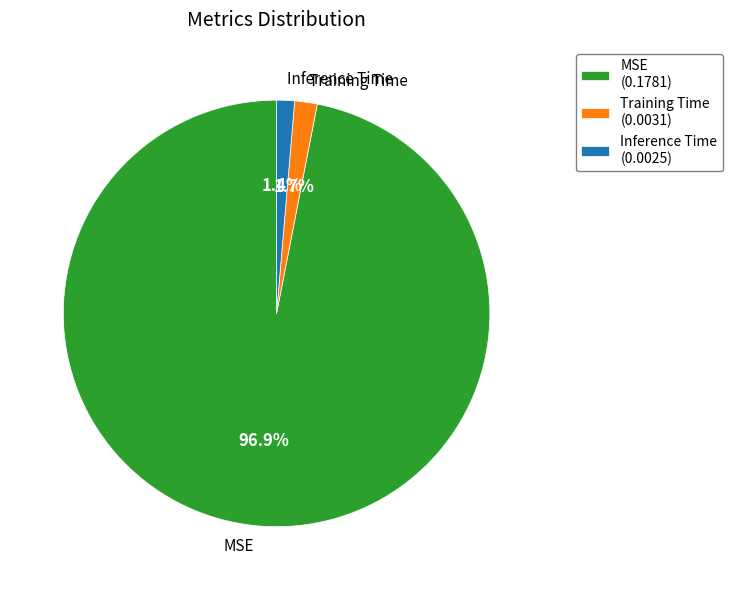

Combined, what portion of the pie is Training Time and MSE?

98.6%